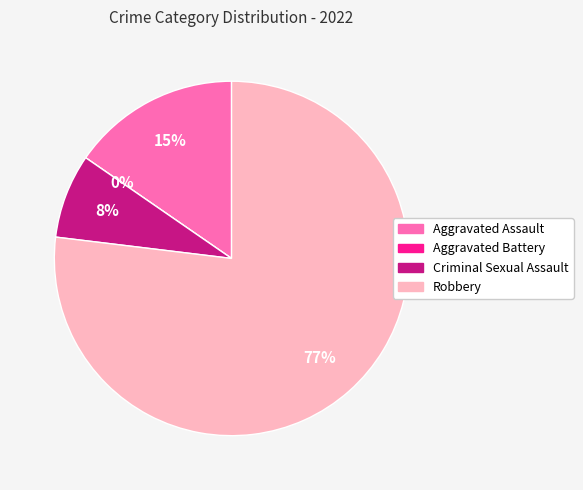

What is the majority slice?

Robbery